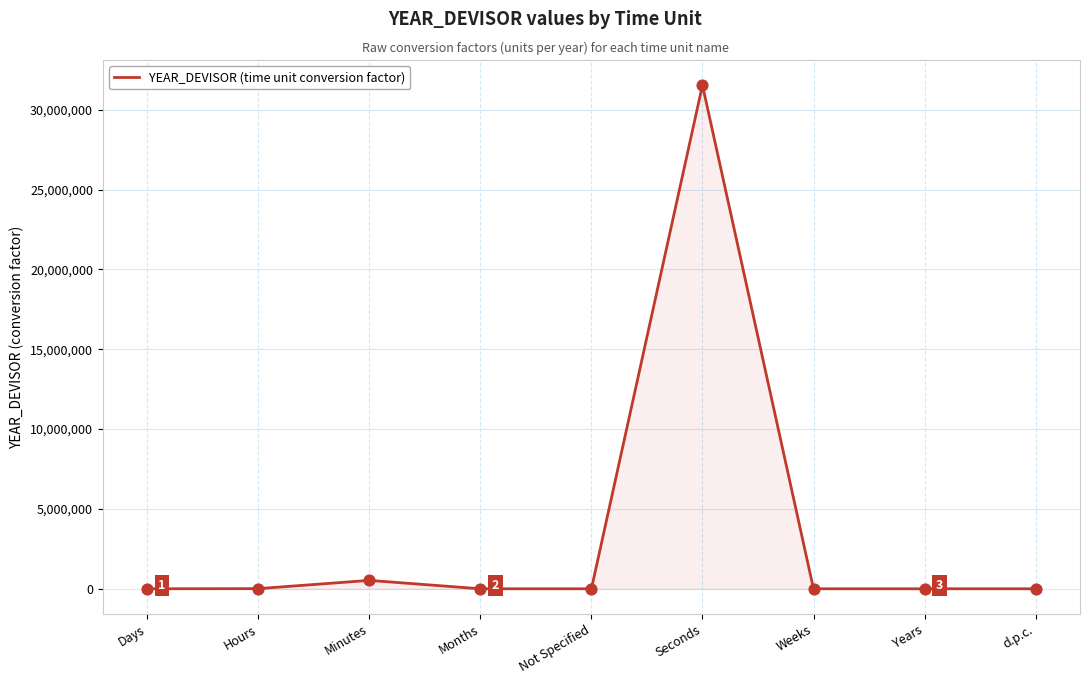

What is the greatest value displayed?

31536000.0